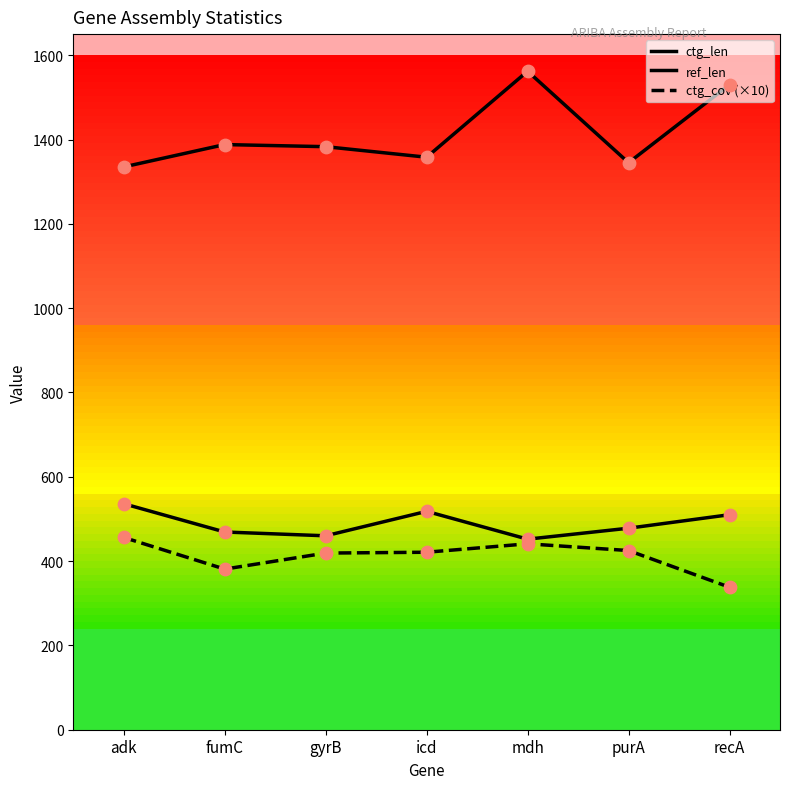

Which series has the largest total across all categories?

ctg_len